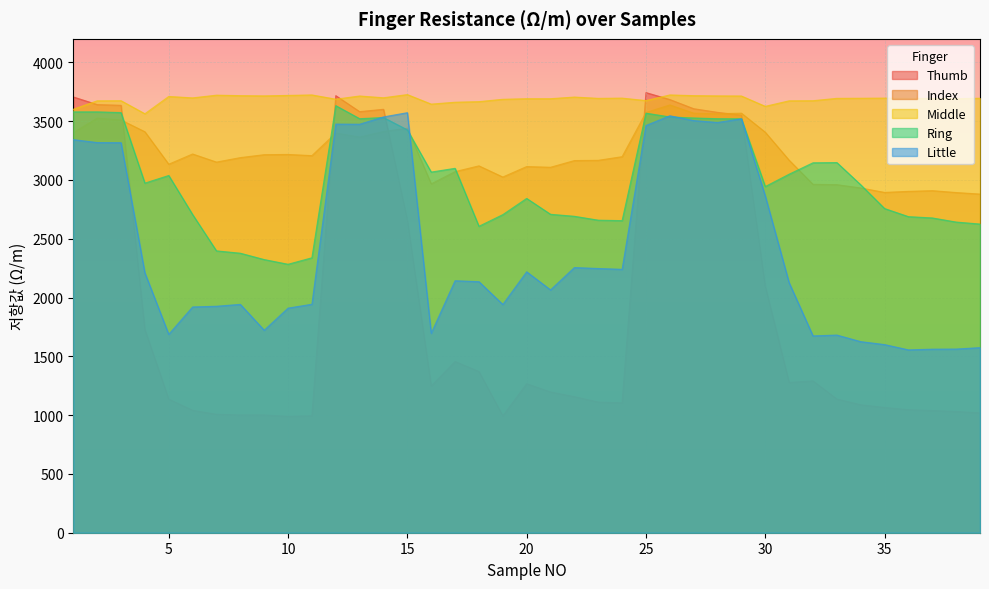

At which category is the sum across all series the highest?

26